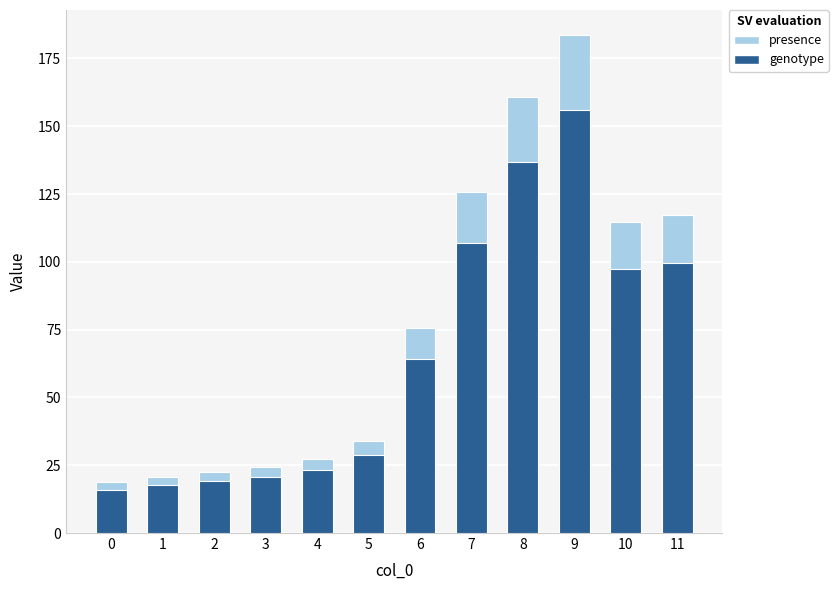

Reading right to left, extract all data points from this chart.

Values (presence): 11=117.2	10=114.7	9=183.7	8=160.7	7=125.8	6=75.4	5=33.9	4=27.1	3=24.4	2=22.5	1=20.8	0=18.8
Values (genotype): 11=99.6	10=97.5	9=156.1	8=136.6	7=107.0	6=64.1	5=28.8	4=23.1	3=20.8	2=19.1	1=17.7	0=16.0